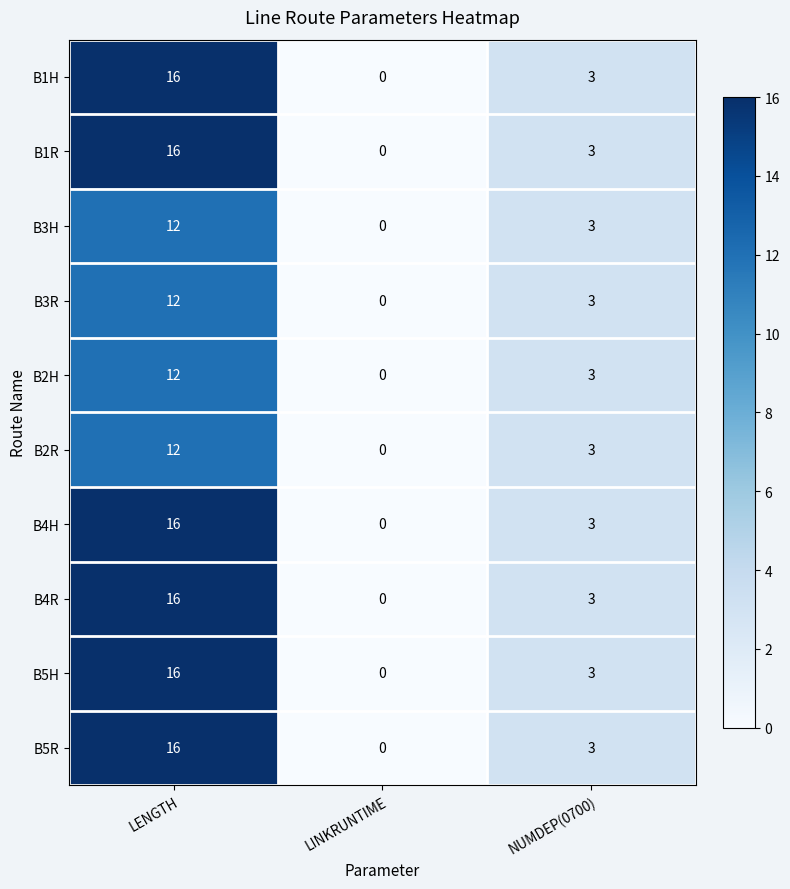

List the labels in order of B4H value, smallest first.

LINKRUNTIME, NUMDEP(0700), LENGTH